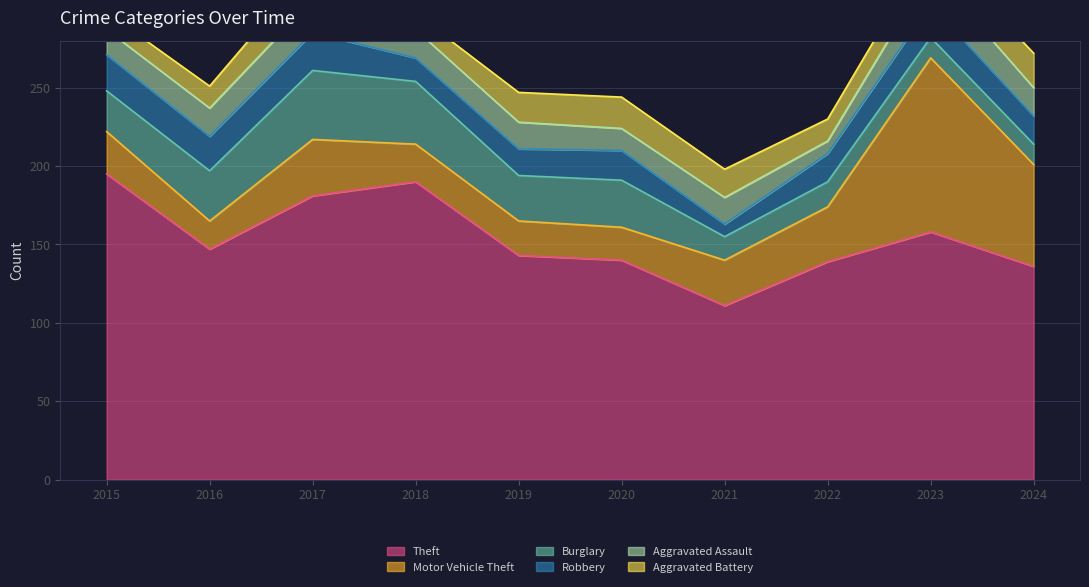

Is it true that Robbery equals 17 at 2019?

True